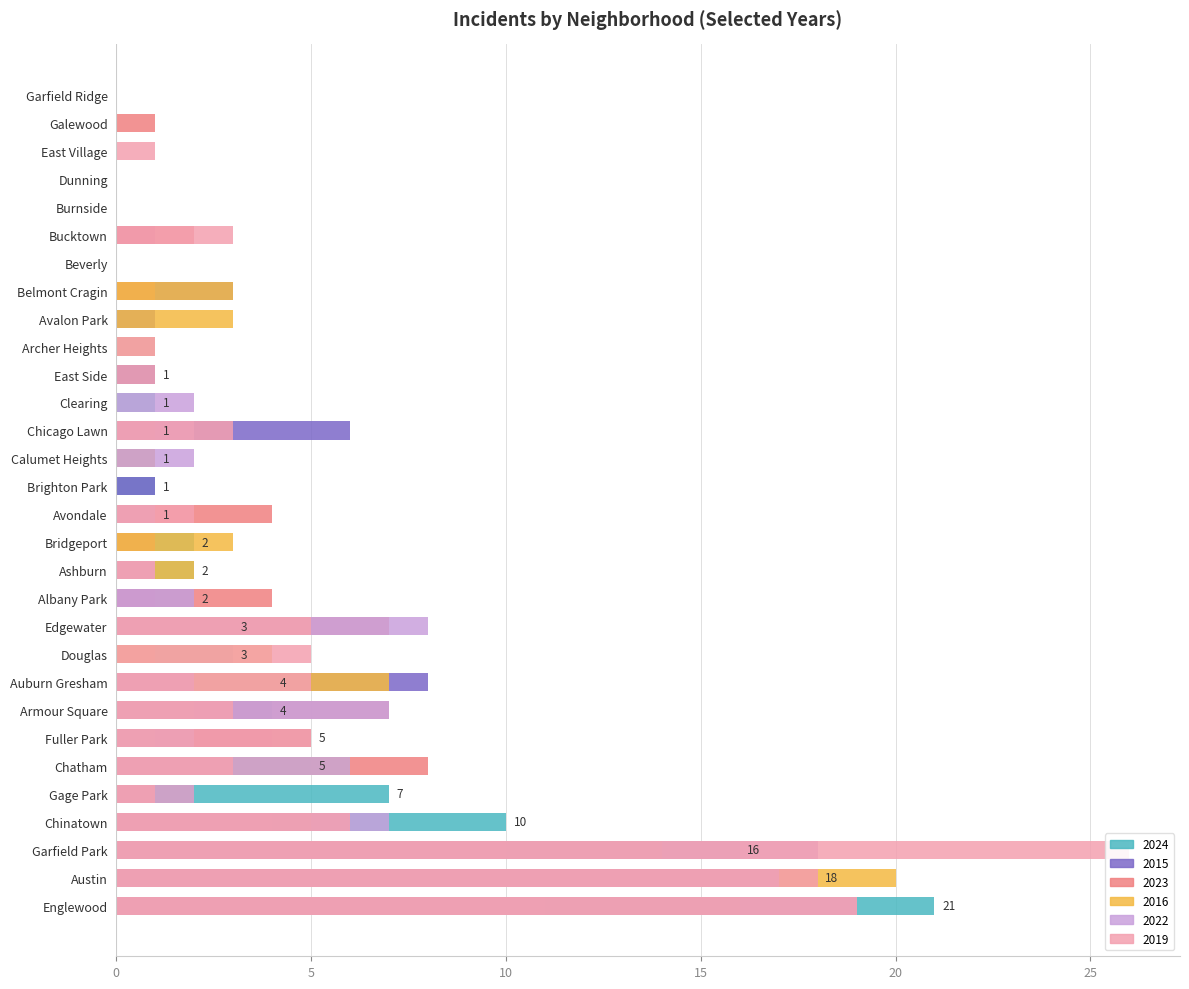

Where is 2019 nearest to the value 13?

Austin